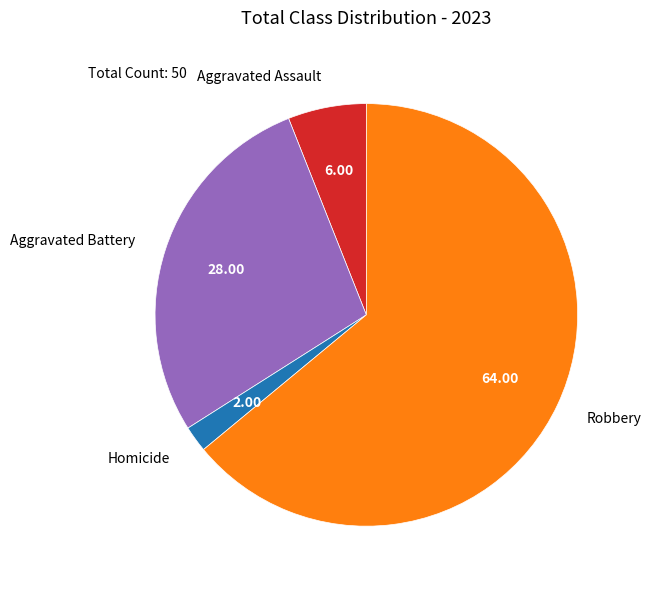

Combined, do Homicide and Aggravated Assault account for over 50%?

No